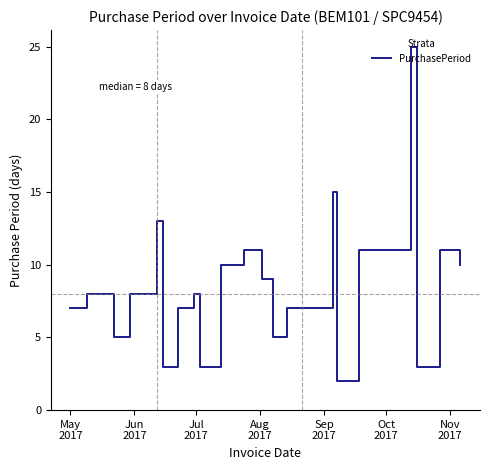

Reading right to left, extract all data points from this chart.

10	11	3	25	11	2	15	7	7	5	9	11	10	3	8	7	3	13	8	5	8	8	7